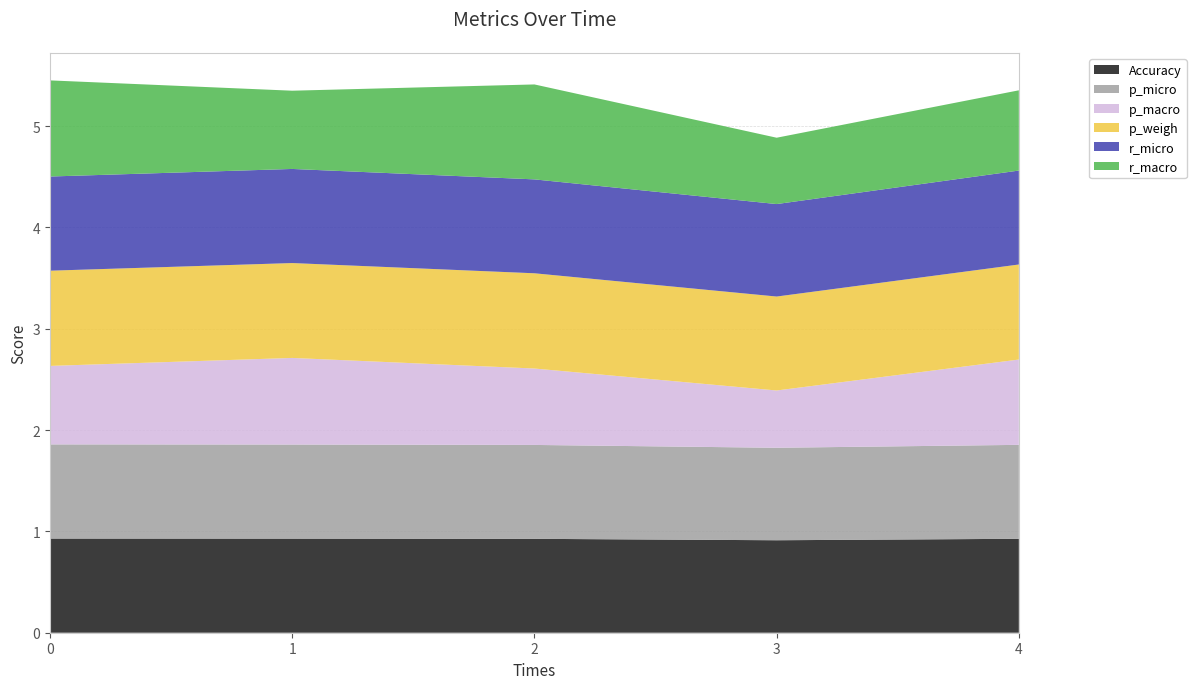

Reading left to right, what are all the values shown in this chart?

Accuracy: 0.9	0.9	0.9	0.9	0.9
p_micro: 0.9	0.9	0.9	0.9	0.9
p_macro: 0.8	0.9	0.8	0.6	0.8
p_weigh: 0.9	0.9	0.9	0.9	0.9
r_micro: 0.9	0.9	0.9	0.9	0.9
r_macro: 0.9	0.8	0.9	0.7	0.8